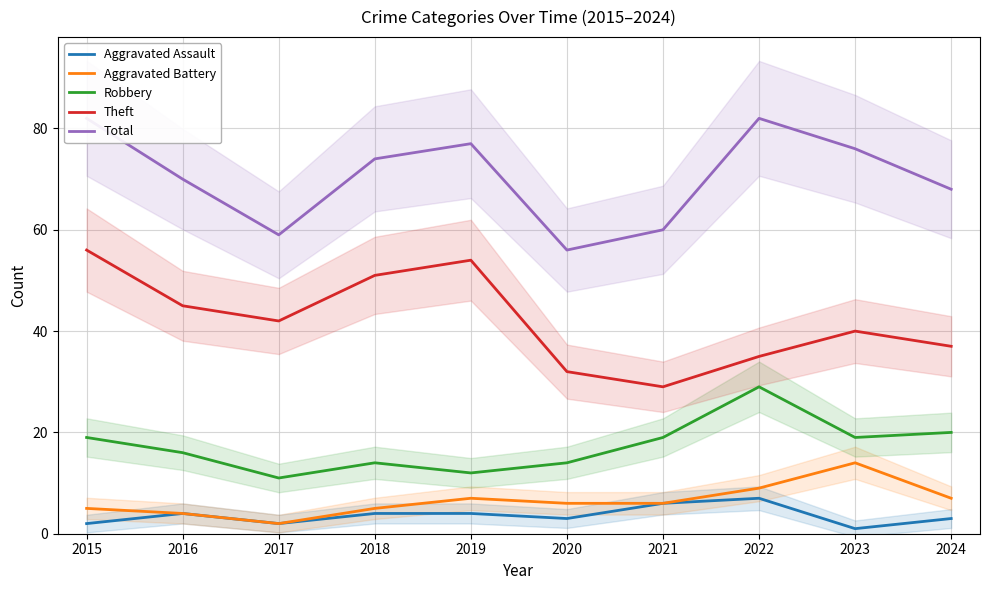

What is the difference between the highest and lowest values at 2018?

70